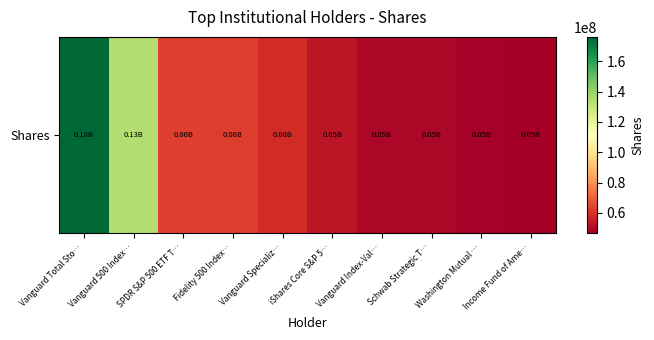

What is the change in value from Fidelity 500 Index… to Vanguard Index-Val…?

-13765029